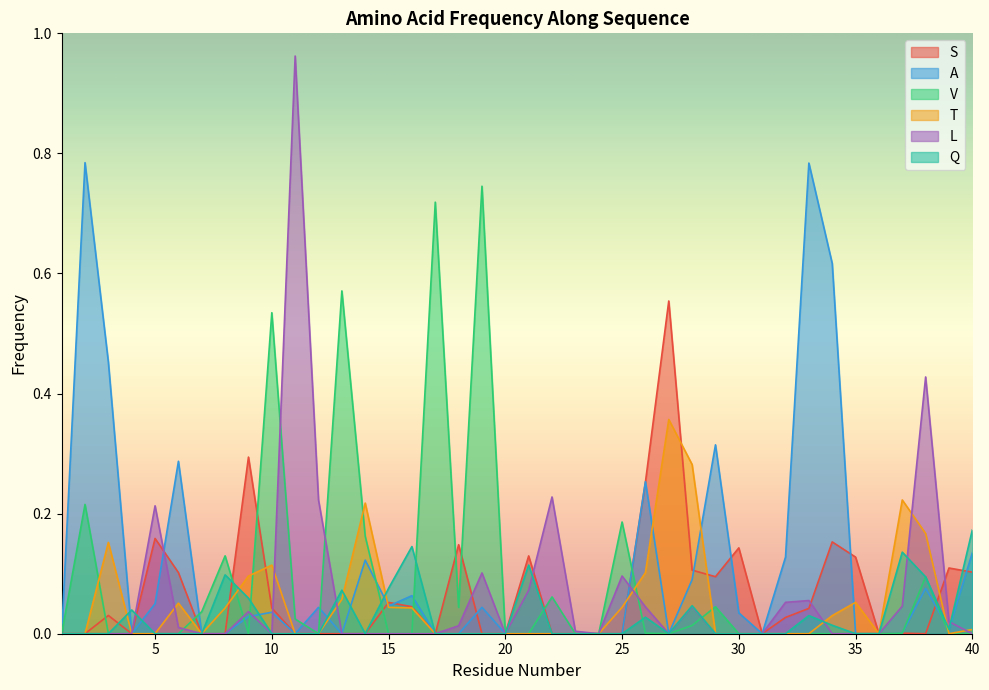

What is the highest value of the L series?

1.0